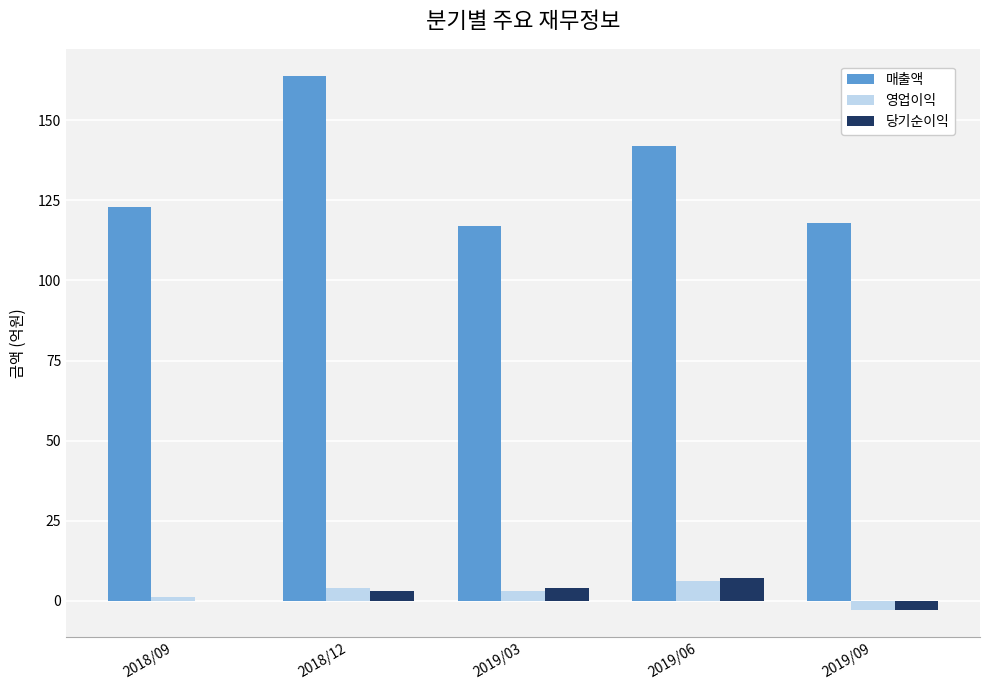

Between 2018/12 and 2019/03, which series saw the biggest shift?

매출액